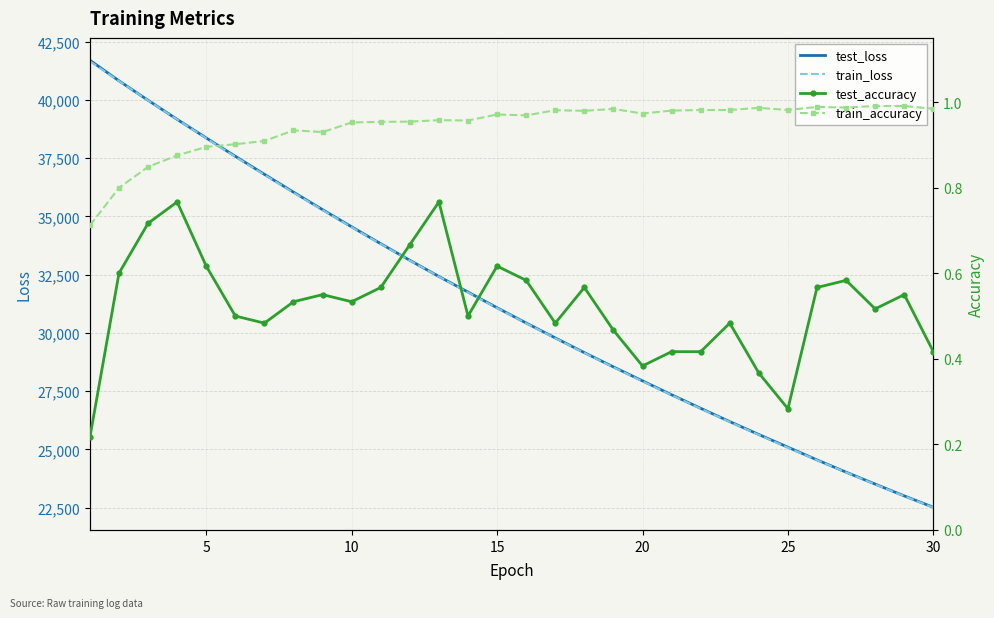

Reading left to right, what are all the values shown in this chart?

test_loss: 41701.7	40817.7	39983.6	39162.7	38366.2	37579.1	36804.3	36039.5	35288.6	34550.3	33825.8	33114.3	32419.0	31750.2	31076.8	30422.4	29782.3	29150.7	28537.9	27937.7	27340.8	26760.1	26189.1	25634.3	25090.5	24545.6	24019.2	23506.8	23000.5	22511.4
train_loss: 41659.2	40809.8	39977.3	39158.2	38352.6	37561.4	36784.5	36020.5	35271.7	34535.8	33814.6	33107.2	32413.2	31732.6	31065.2	30411.0	29769.3	29140.4	28523.8	27919.5	27327.0	26746.3	26177.1	25619.2	25072.5	24536.6	24011.6	23497.0	22992.9	22499.0
test_accuracy: 0.2	0.6	0.7	0.8	0.6	0.5	0.5	0.5	0.6	0.5	0.6	0.7	0.8	0.5	0.6	0.6	0.5	0.6	0.5	0.4	0.4	0.4	0.5	0.4	0.3	0.6	0.6	0.5	0.6	0.4
train_accuracy: 0.7	0.8	0.8	0.9	0.9	0.9	0.9	0.9	0.9	1.0	1.0	1.0	1.0	1.0	1.0	1.0	1.0	1.0	1.0	1.0	1.0	1.0	1.0	1.0	1.0	1.0	1.0	1.0	1.0	1.0